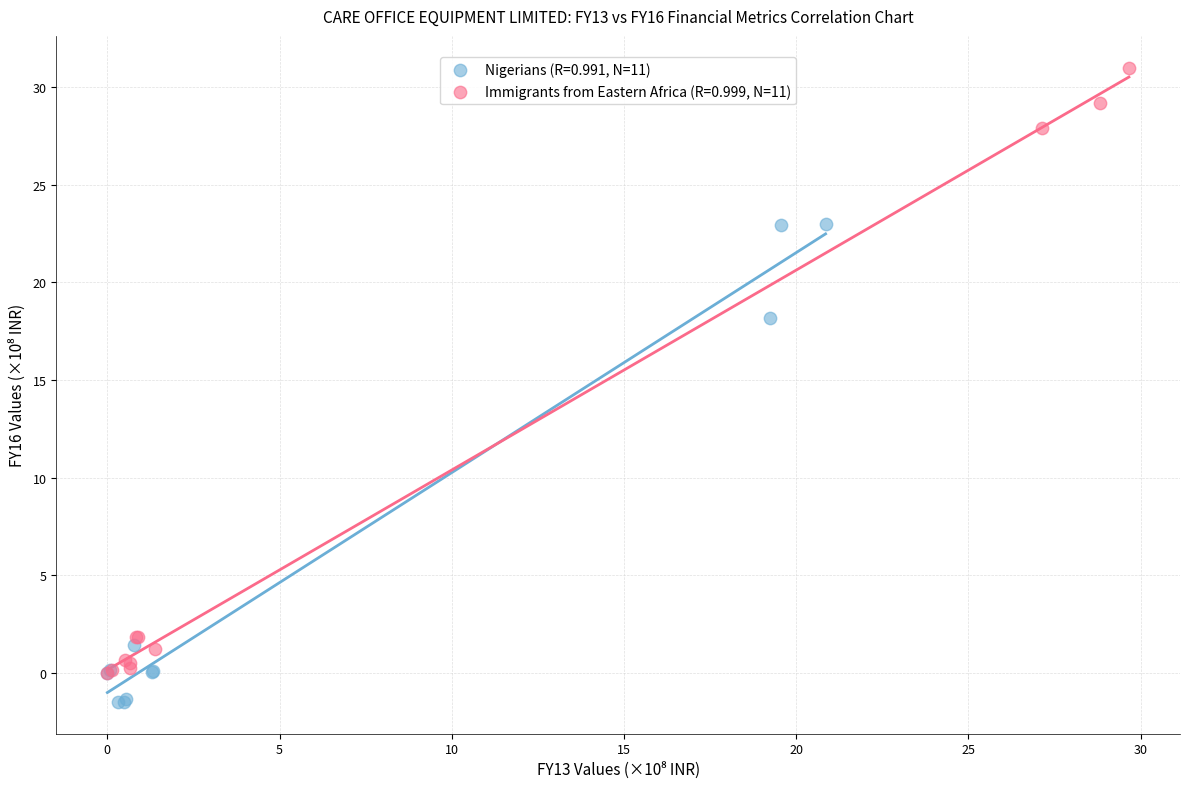

Which series reaches the minimum Y coordinate?

Nigerians (R=0.991, N=11)